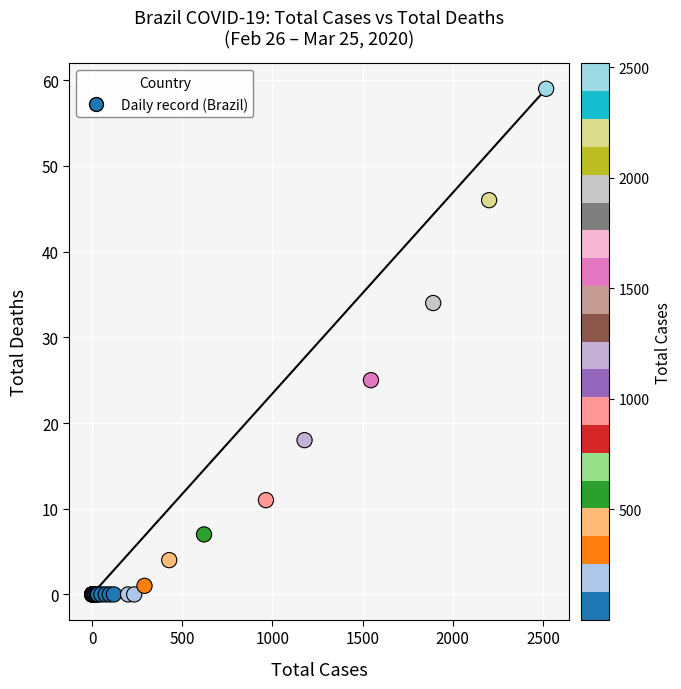

What Y value in the scatter plot is closest to 29?

25